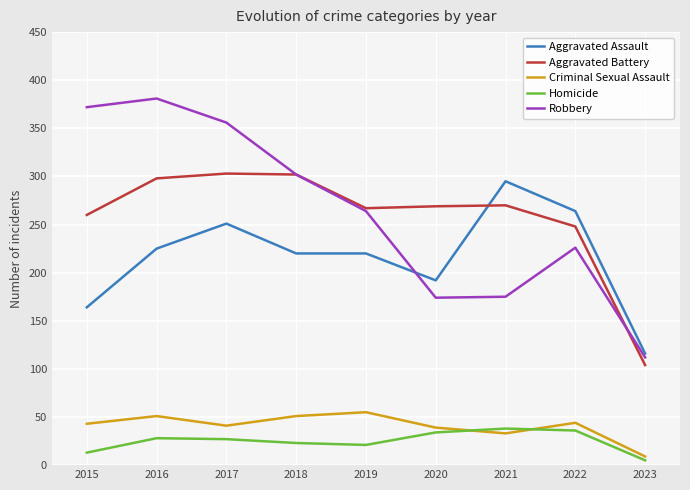

Where does the Aggravated Assault series first go above 220?

2016